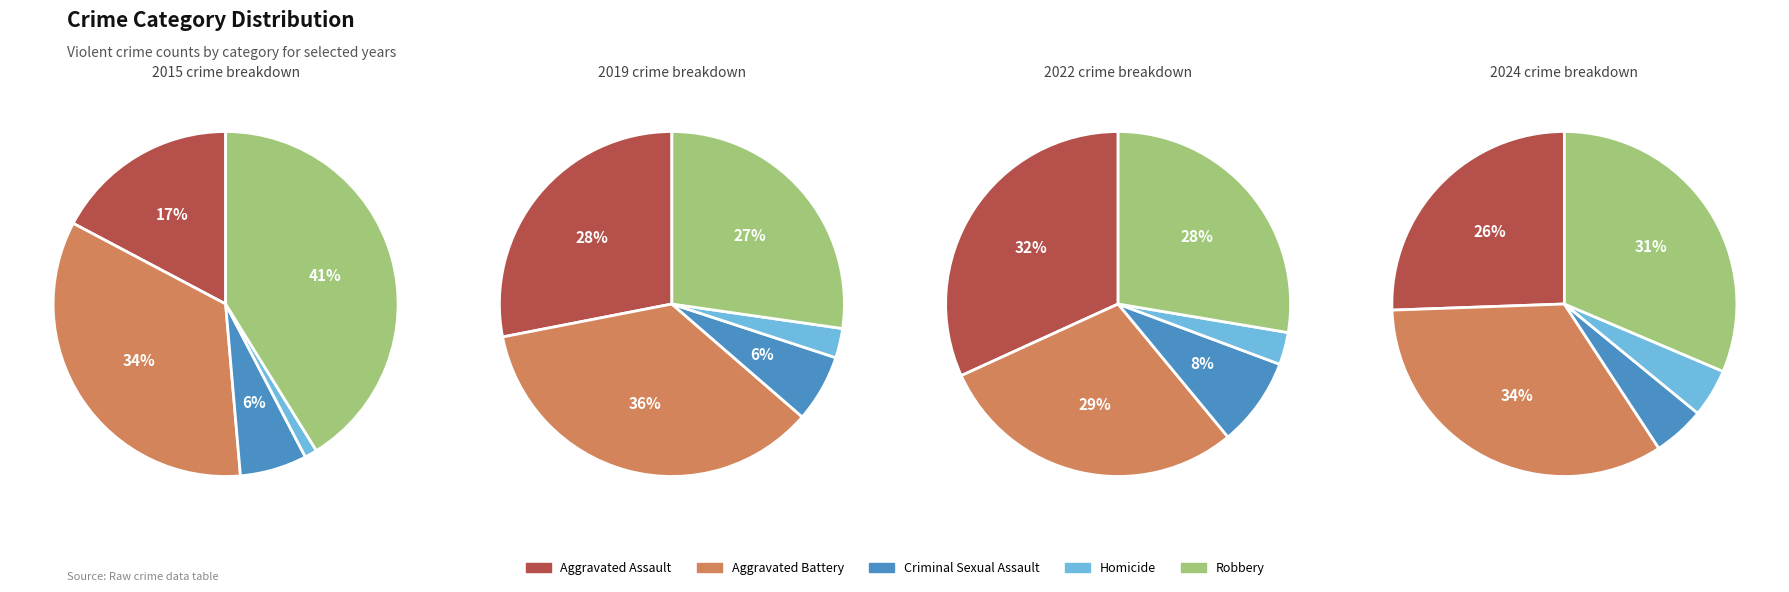

Is it true that Criminal Sexual Assault is 1% of the pie?

False